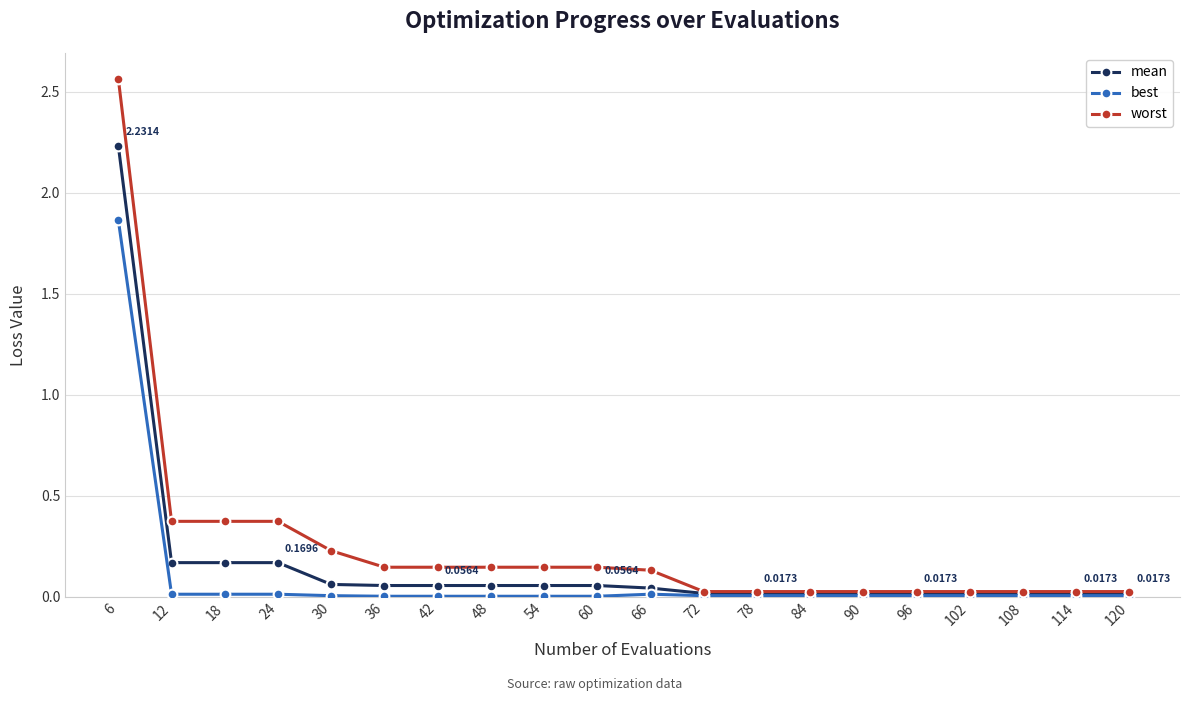

Which series has the largest range (max minus min)?

worst